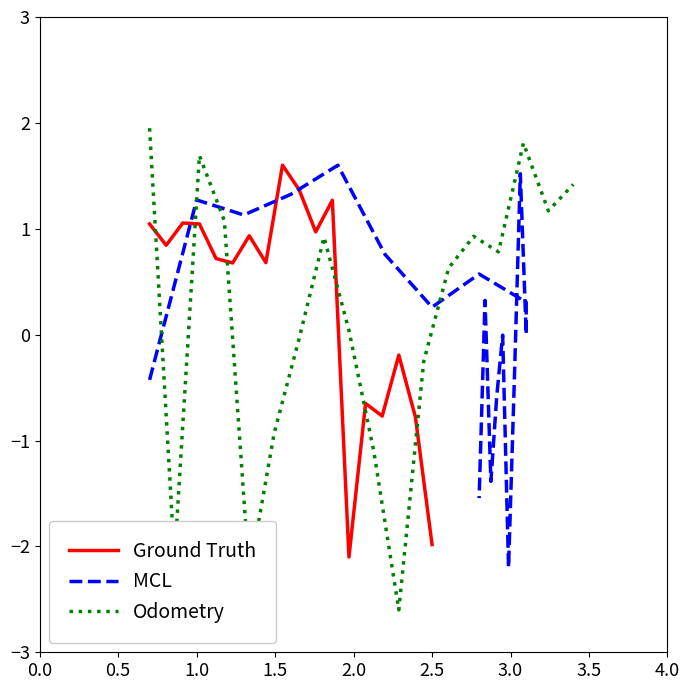

How many times do Odometry and MCL cross each other?

6